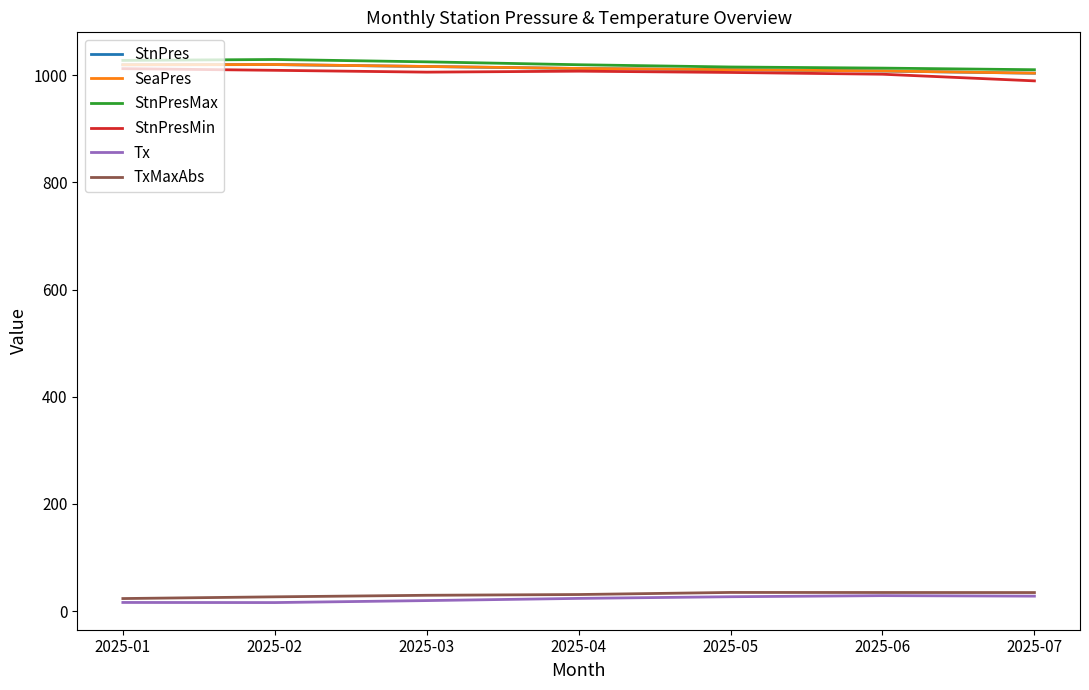

Is it true that StnPresMax equals 1029.4 at 2025-02?

True